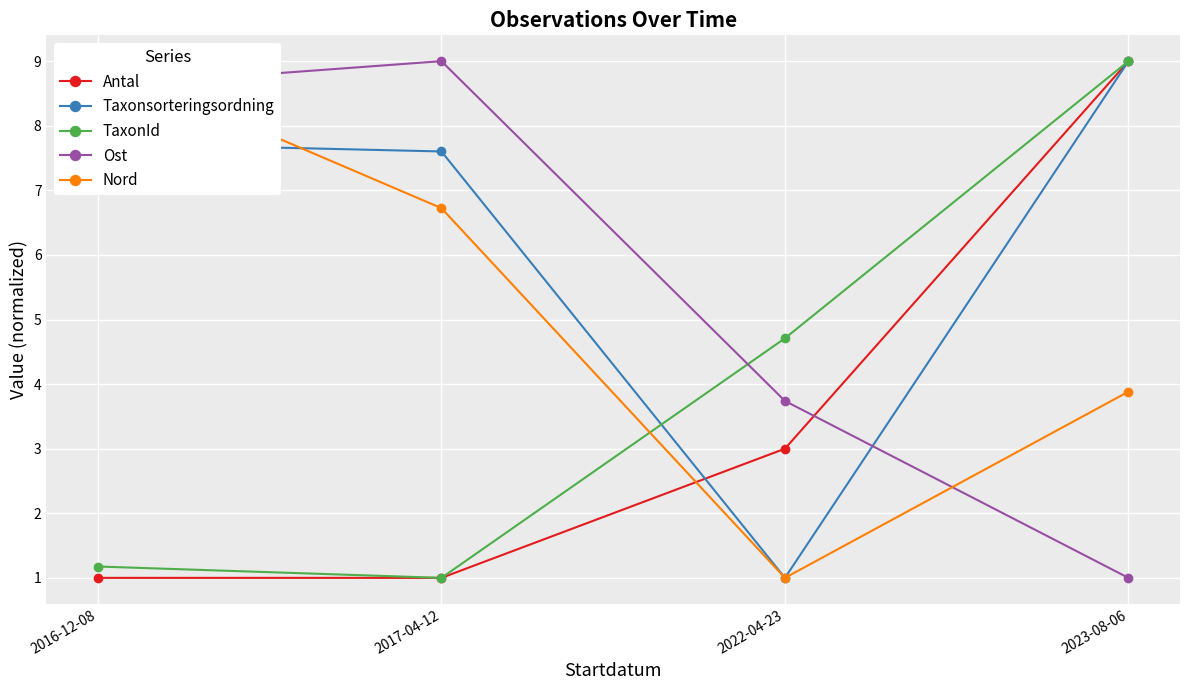

What is the spread (max minus min) of values at 2023-08-06?

8.0